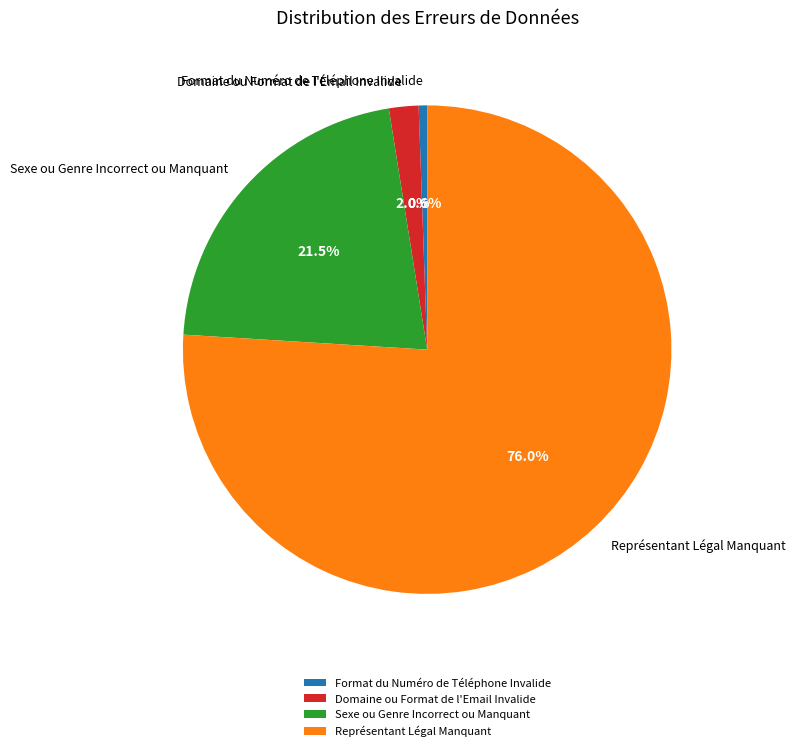

Does Représentant Légal Manquant account for over 50% of the chart?

Yes